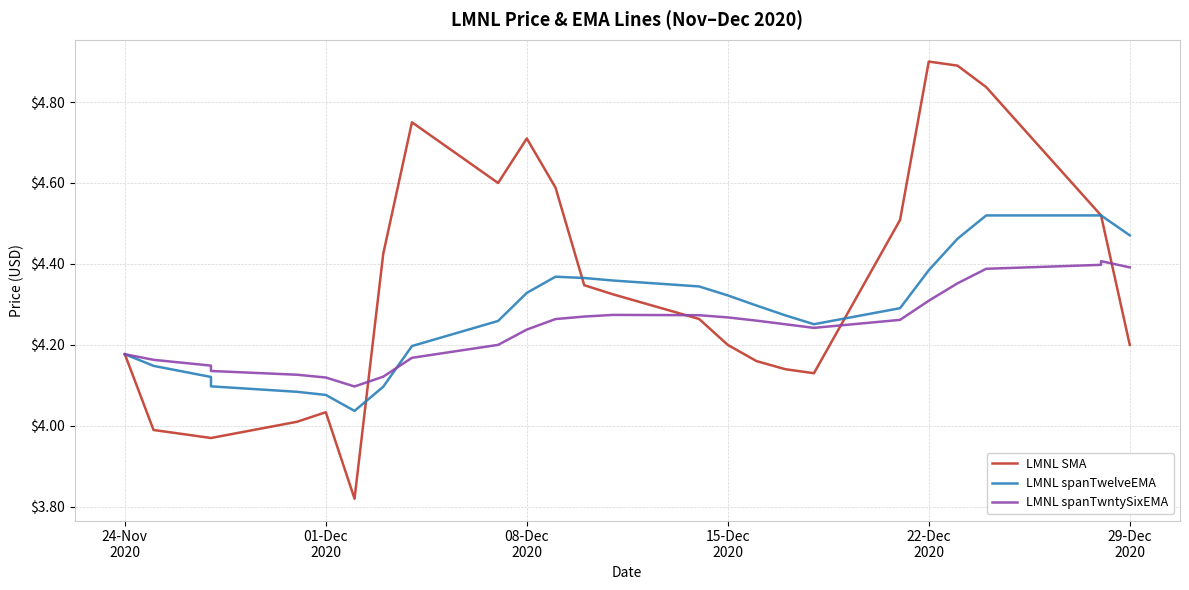

What is the value of the LMNL SMA point at the 3rd from the left?

4.0